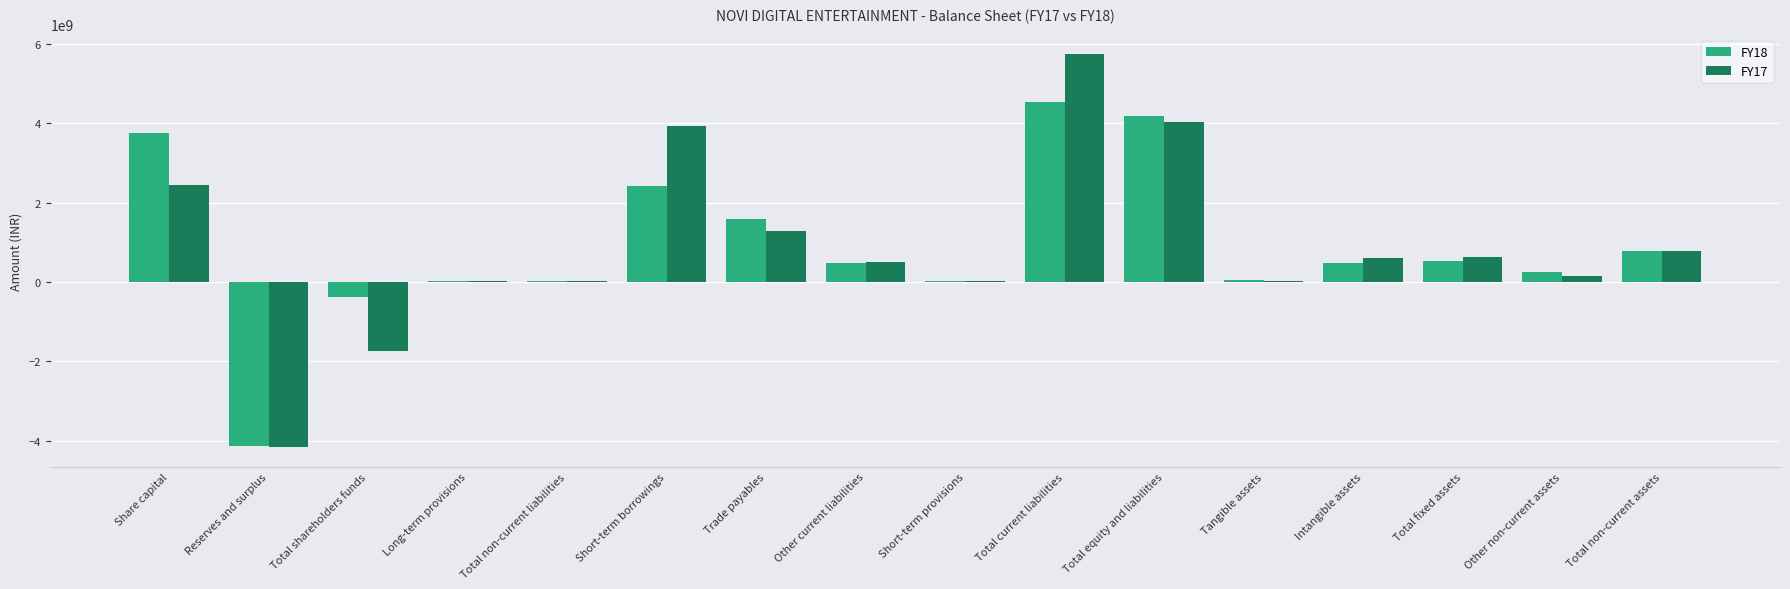

Is the value of FY18 at Share capital greater than the value of FY17 at Short-term provisions?

Yes